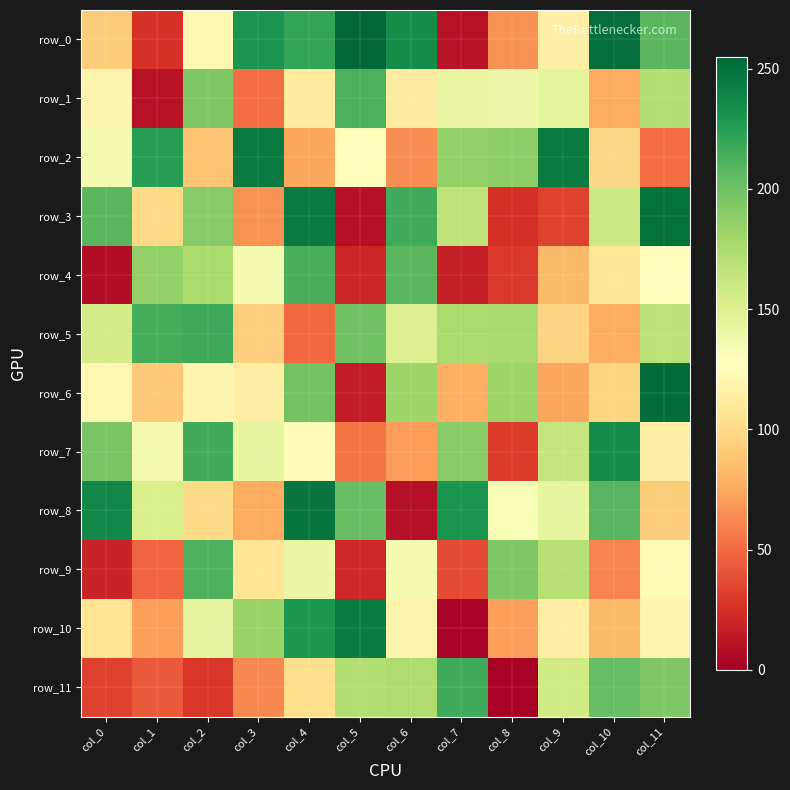

What is the difference between the highest and lowest values at col_10?

190